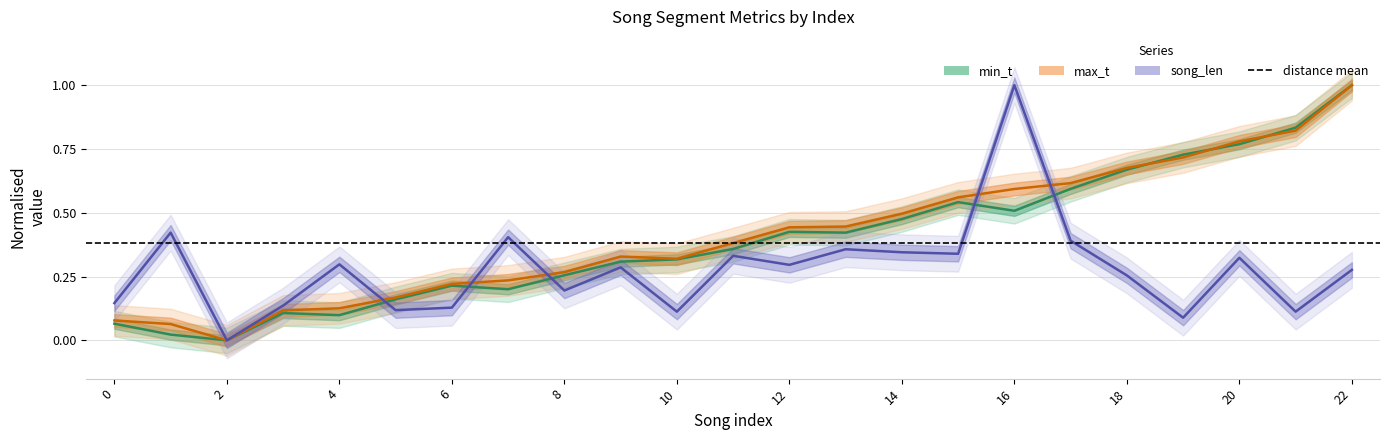

At which label is max_t closest to 0?

2